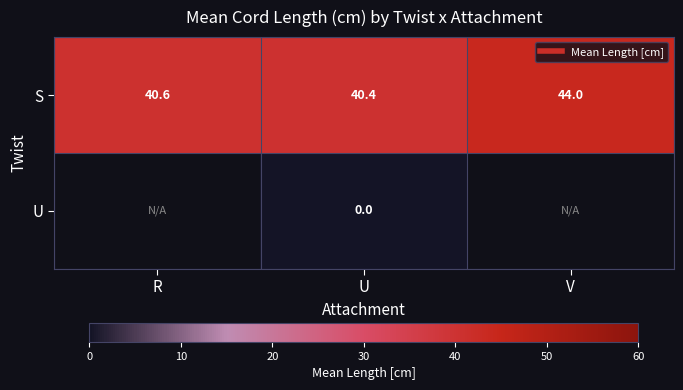

Which label corresponds to the largest value in the chart?

V